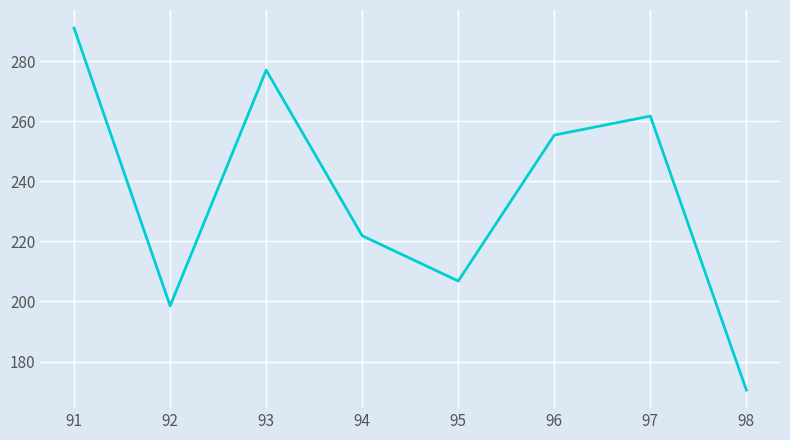

Where does the data first go above 255?

91